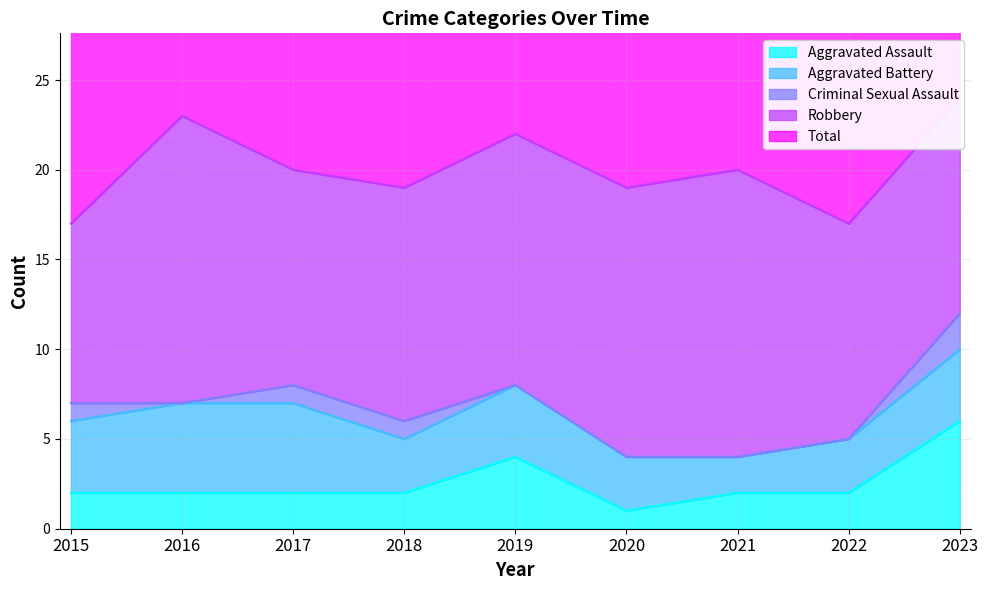

Is it true that Aggravated Assault equals 3 at 2015?

False